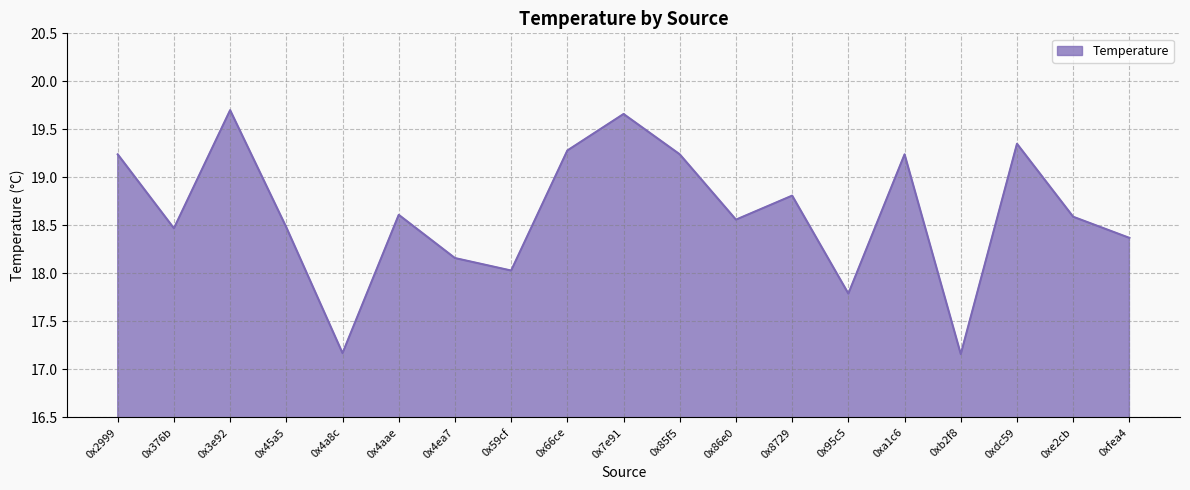

What is the difference between the maximum and minimum values?

2.5